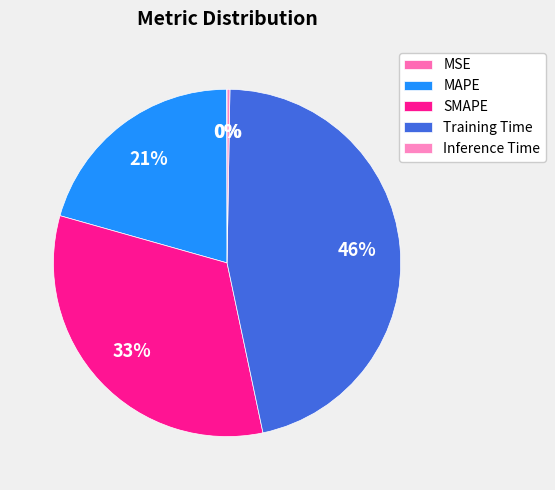

How many slices are in this pie chart?

5